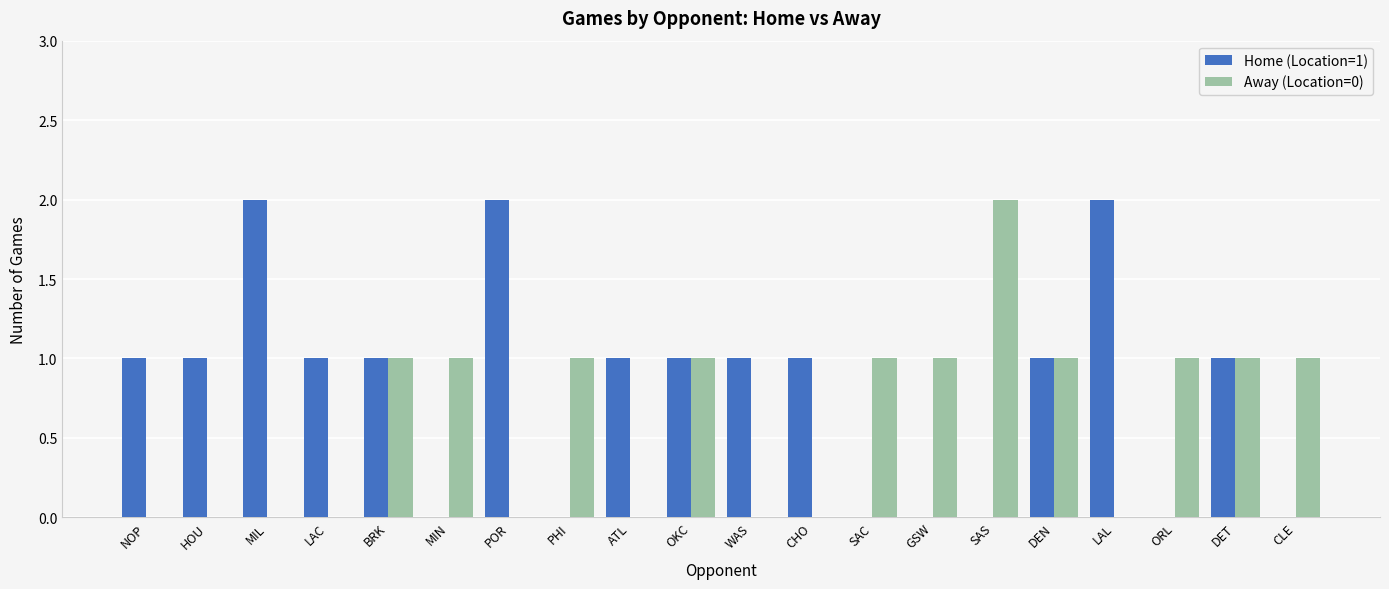

Which series has the largest total across all categories?

Home (Location=1)